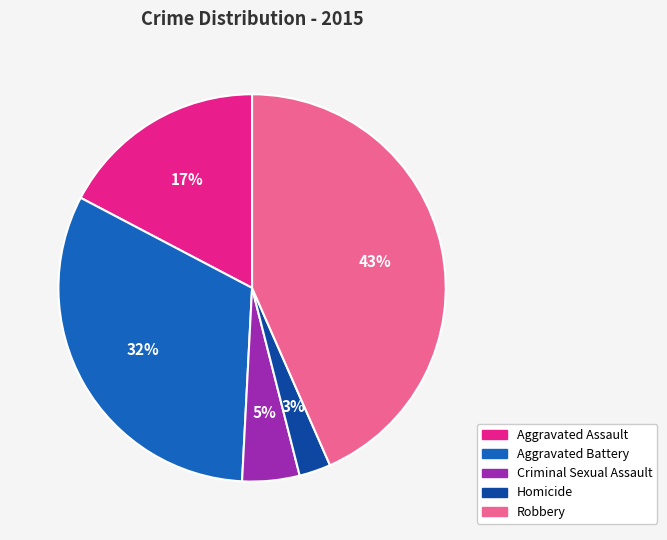

Does Criminal Sexual Assault represent more than half of the total?

No